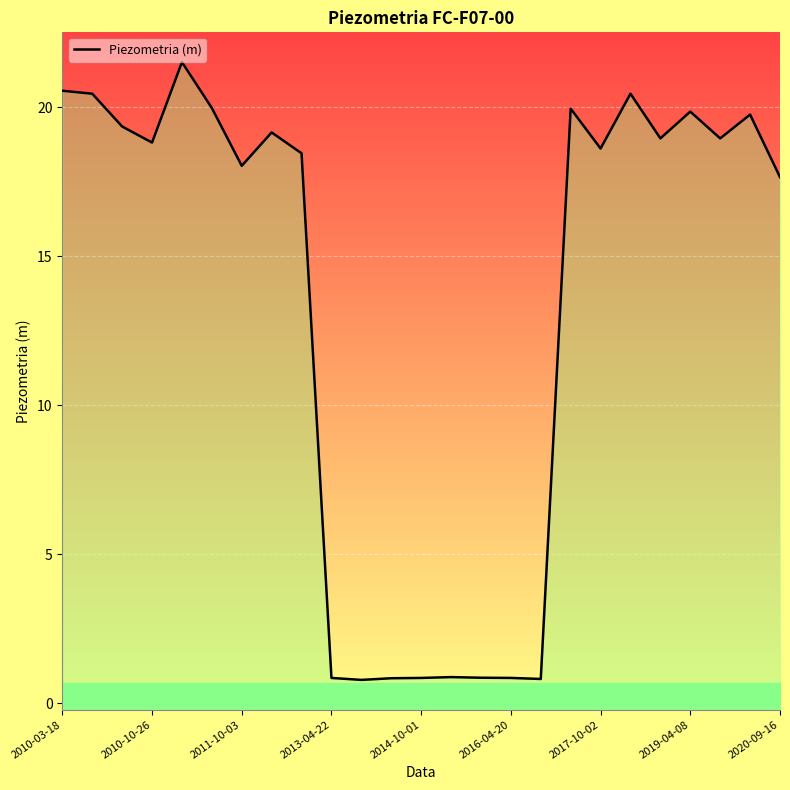

How many points are lower than both their immediate neighbors (excluding endpoints)?

7